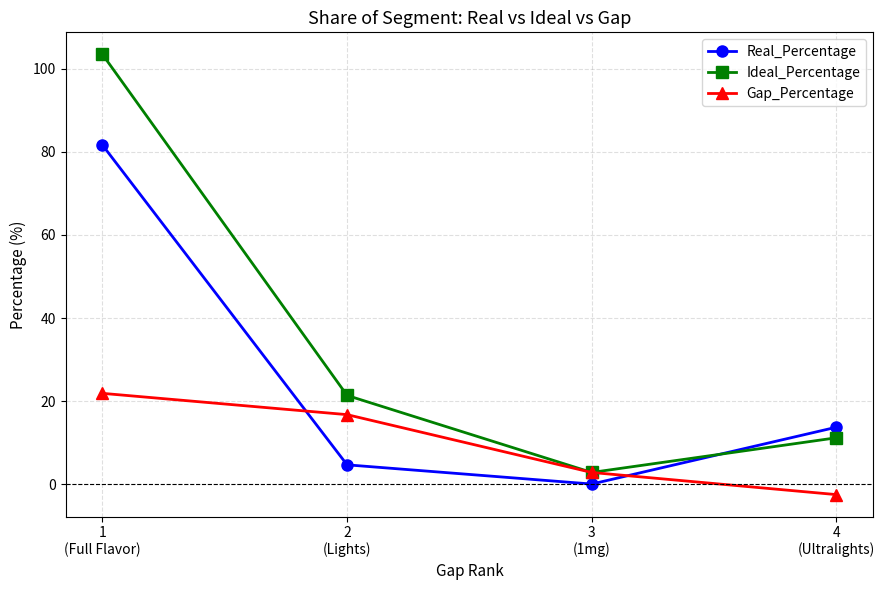

True or false: Gap_Percentage has more than 1 points higher than both neighbors.

False